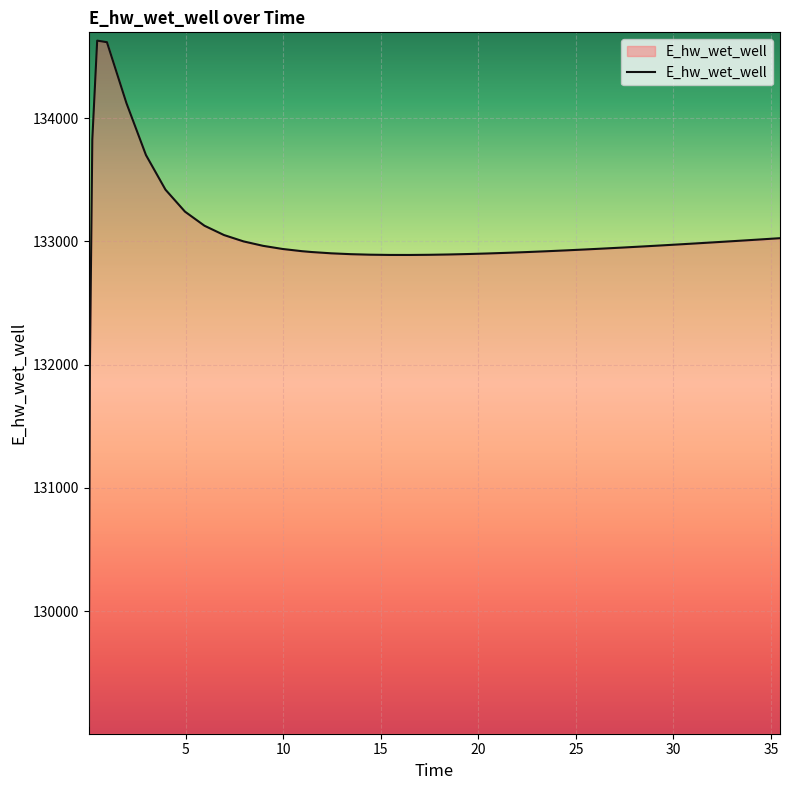

What is the greatest value displayed?

134628.0